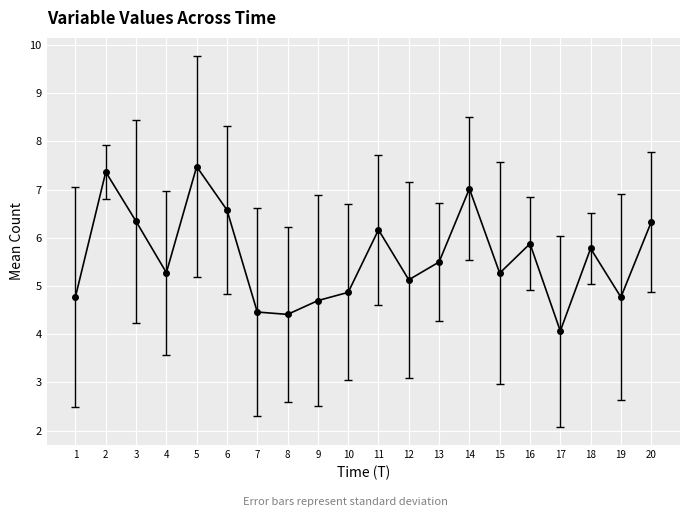

Reading left to right, what are all the values shown in this chart?

4.8	7.4	6.3	5.3	7.5	6.6	4.5	4.4	4.7	4.9	6.2	5.1	5.5	7.0	5.3	5.9	4.1	5.8	4.8	6.3